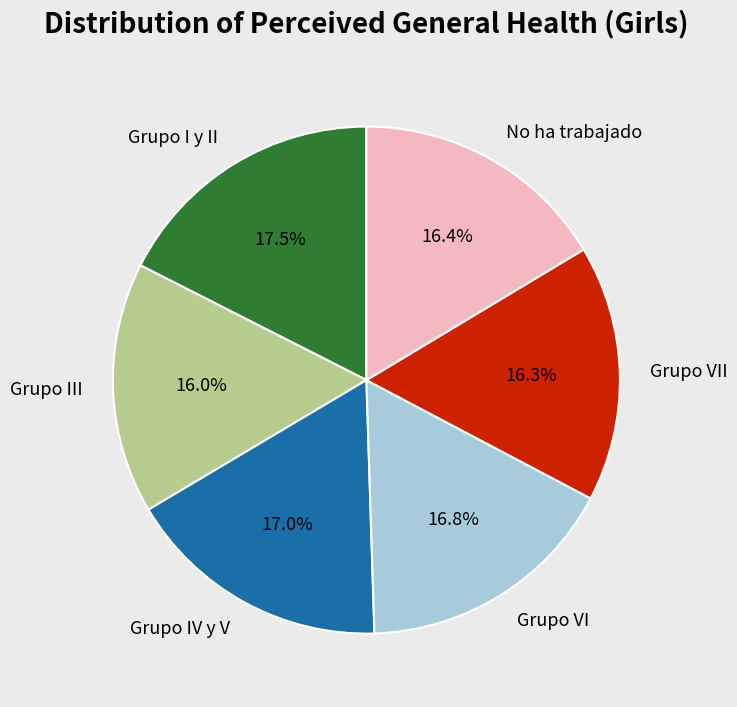

Is the sum of Grupo I y II and Grupo VII greater than half?

No